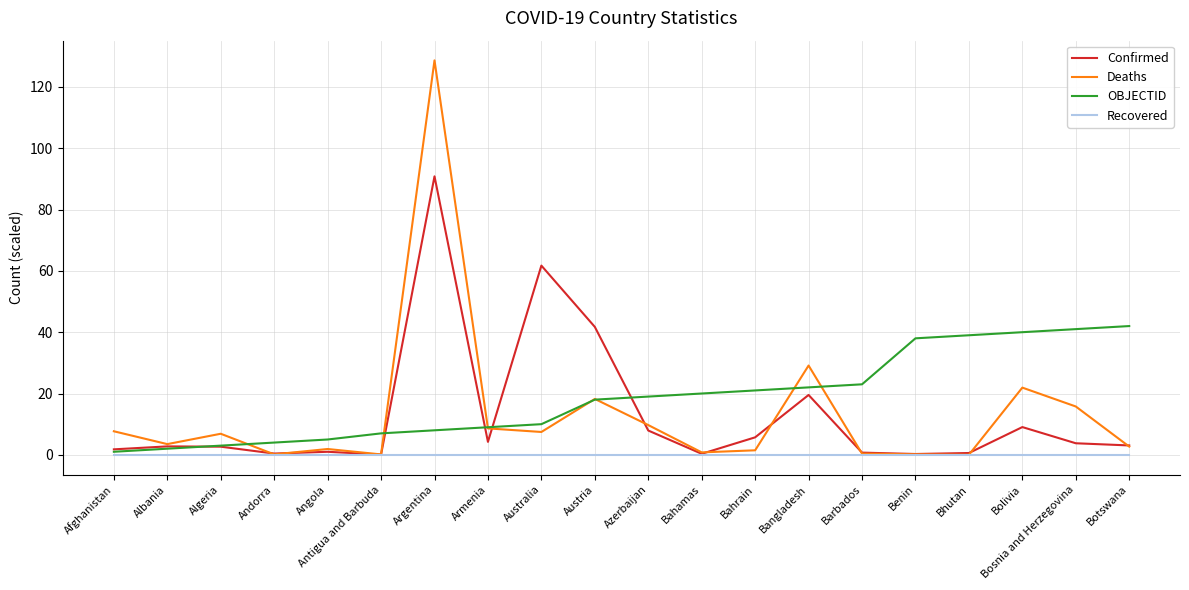

True or false: Confirmed and Deaths intersect in this chart.

True